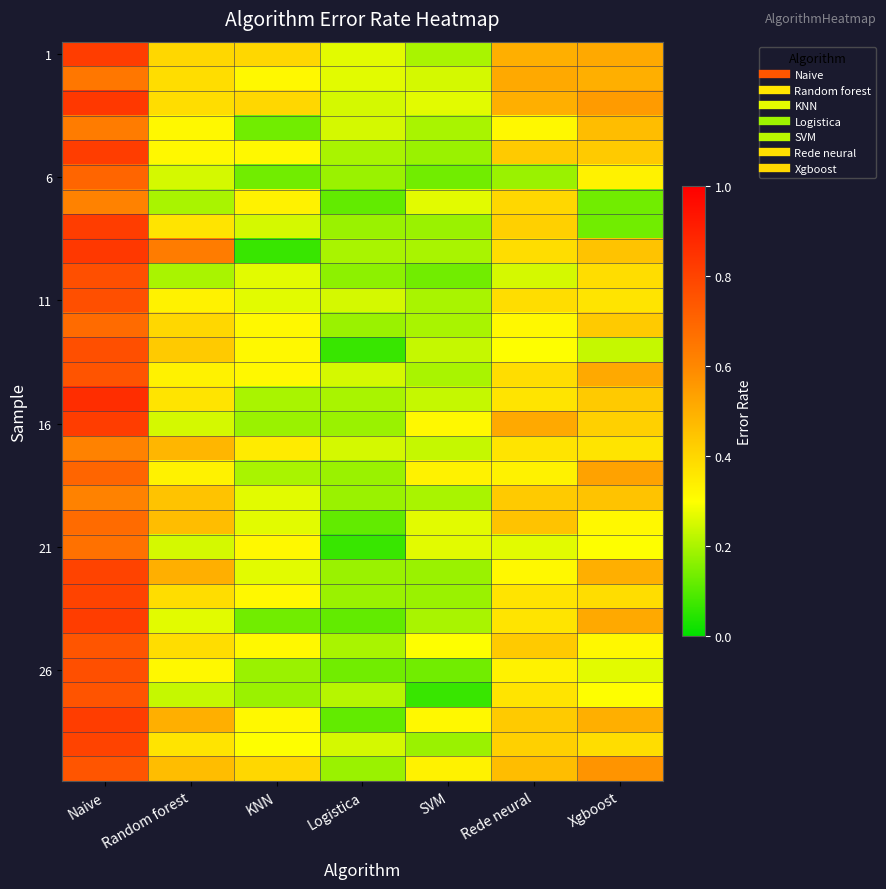

Which has a higher value, Logistica or KNN?

KNN